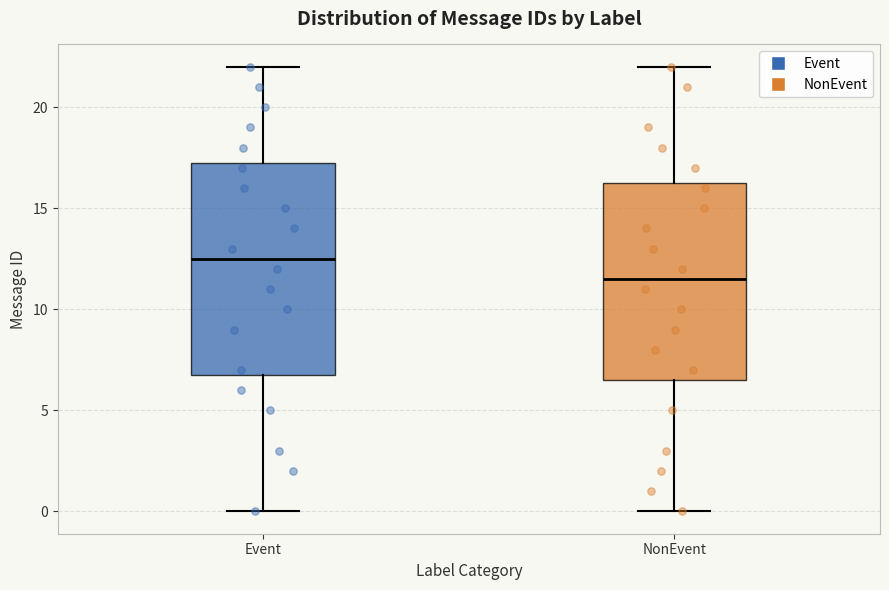

Reading left to right, transcribe this box plot: for each box, give where its median line is, the range the box spans, and where its two whiskers end, as read against the y-axis. The values are not printed on the chart, so give them approximately, as read against the axis.

Event: median 12.5, box 7.0 to 17.5, whiskers 0.0 to 22.0
NonEvent: median 11.5, box 6.5 to 16.5, whiskers 0.0 to 22.0